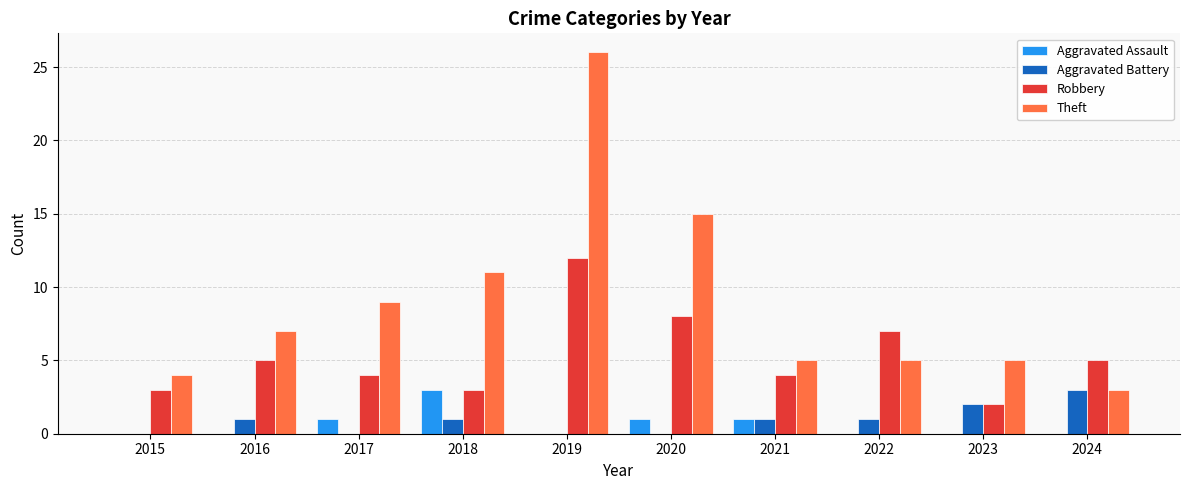

Count the Robbery values in the range 3 to 7.

7